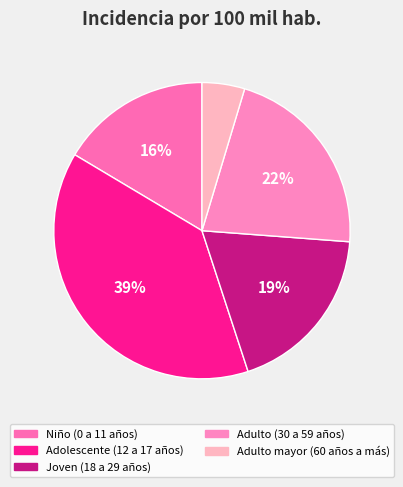

The Niño (0 a 11 años) slice represents 29% of the pie. True or false?

False